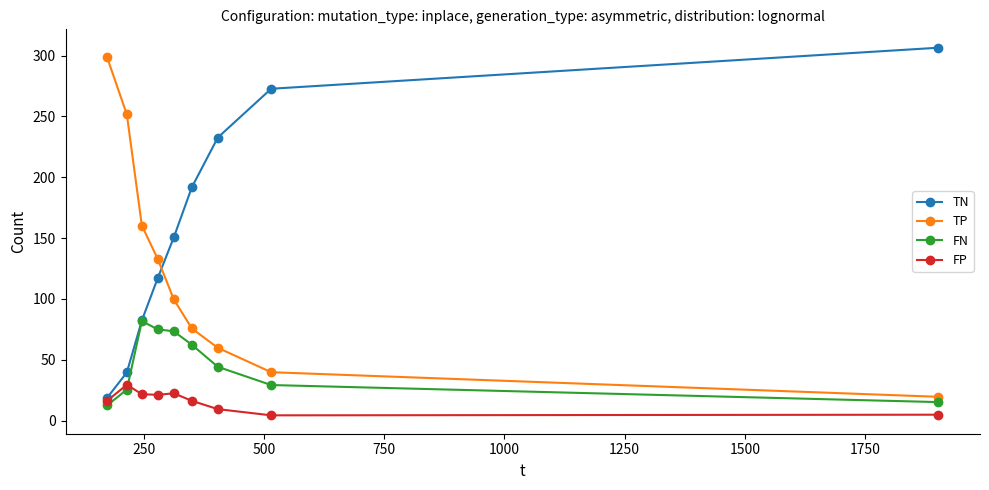

Which series has the largest total across all categories?

TN